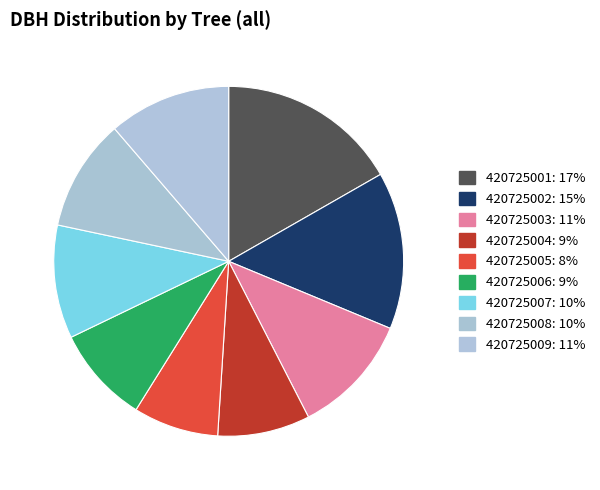

Does any single category account for the majority?

No